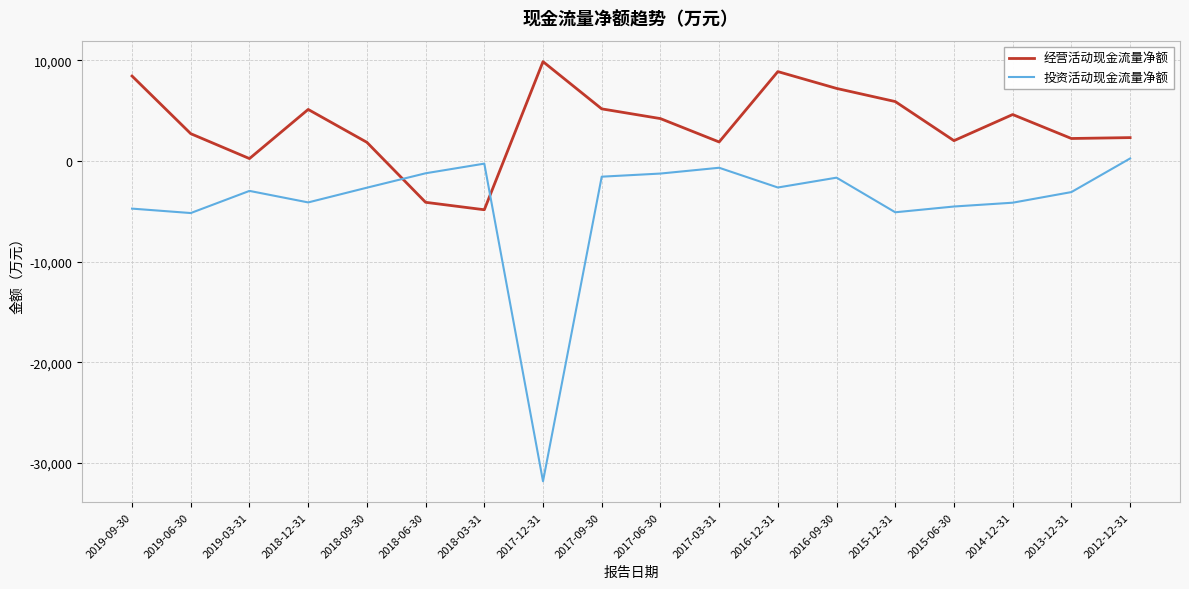

Rank the series by their average value, from highest to lowest.

经营活动现金流量净额, 投资活动现金流量净额